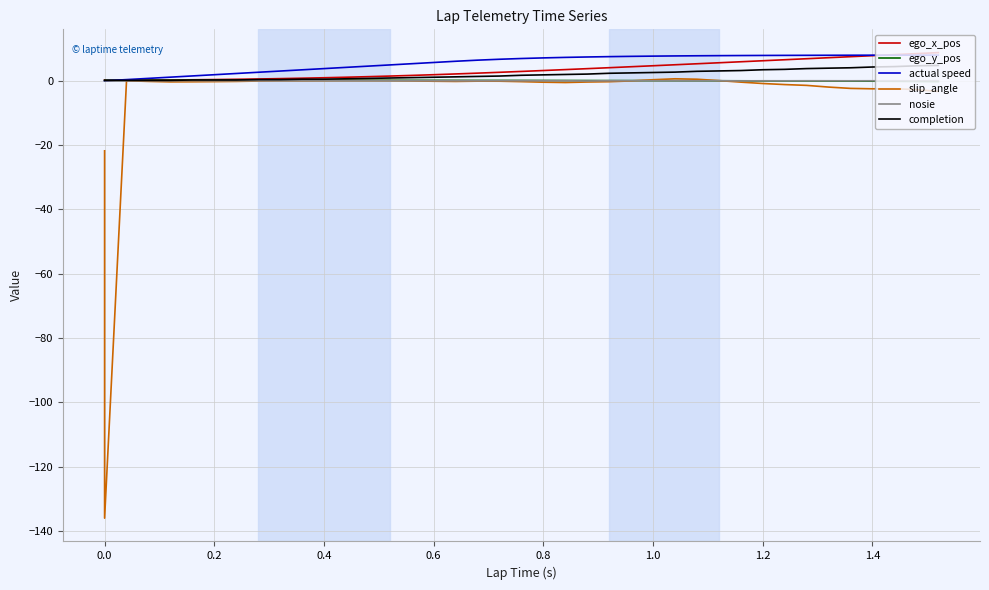

What is the label of the 4th point from the left?

0.4